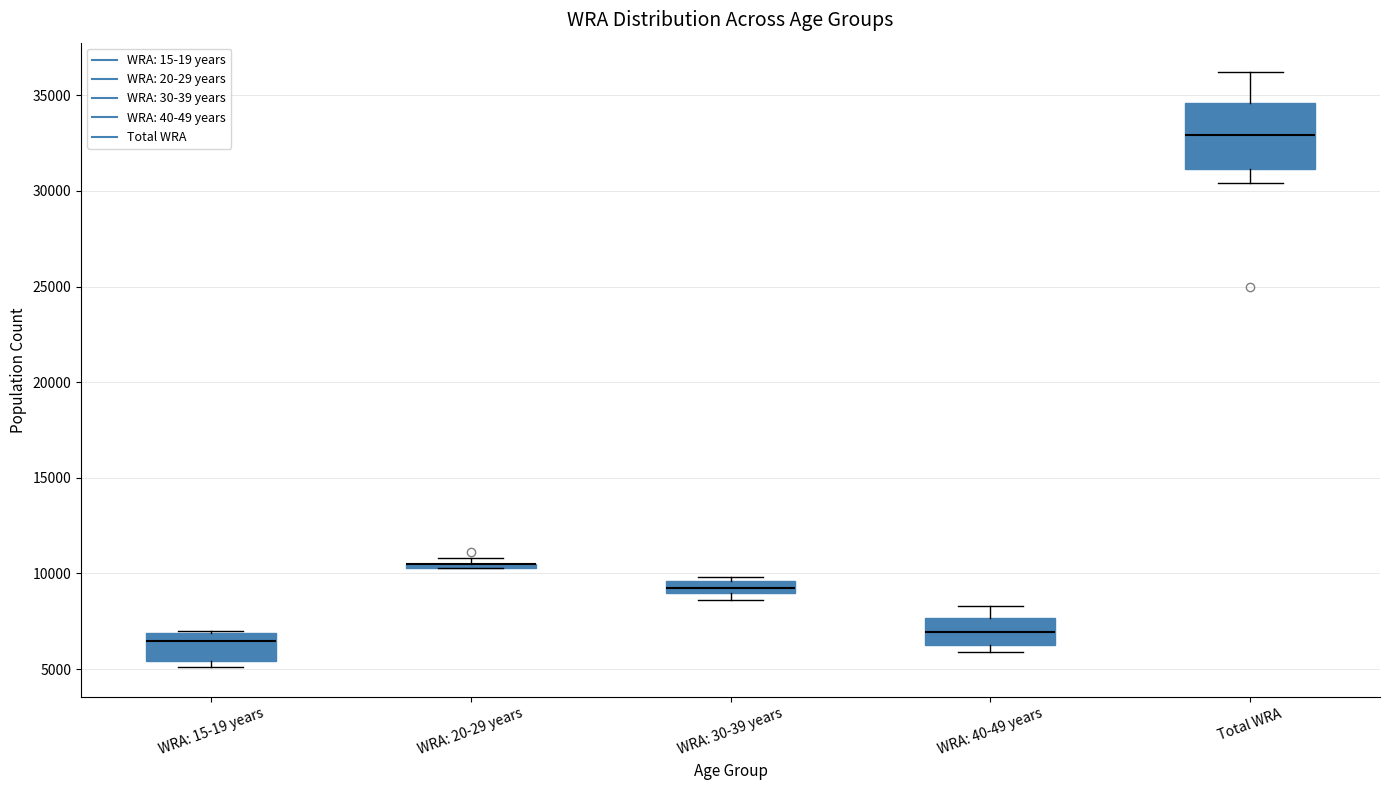

Which box is the tallest, from its lower edge to its upper edge?

Total WRA